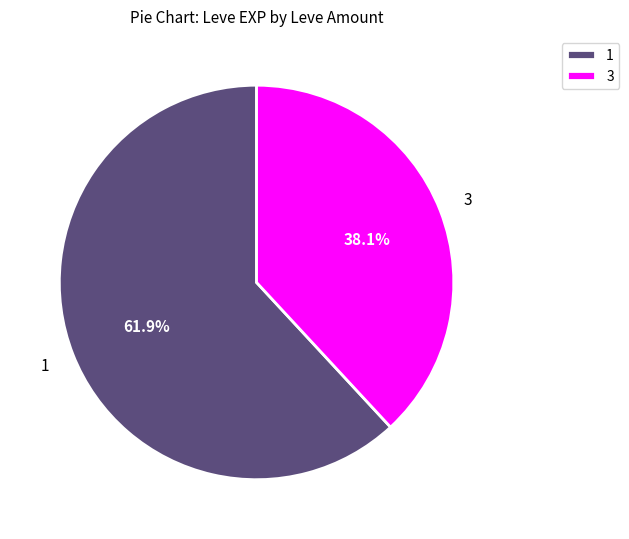

Which slice is the smallest?

3